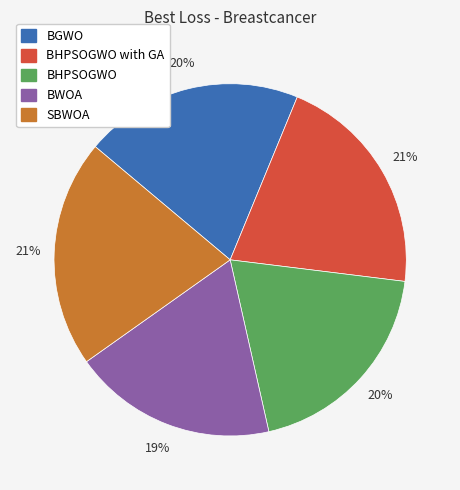

To the nearest percent, what is the average slice percentage?

20%